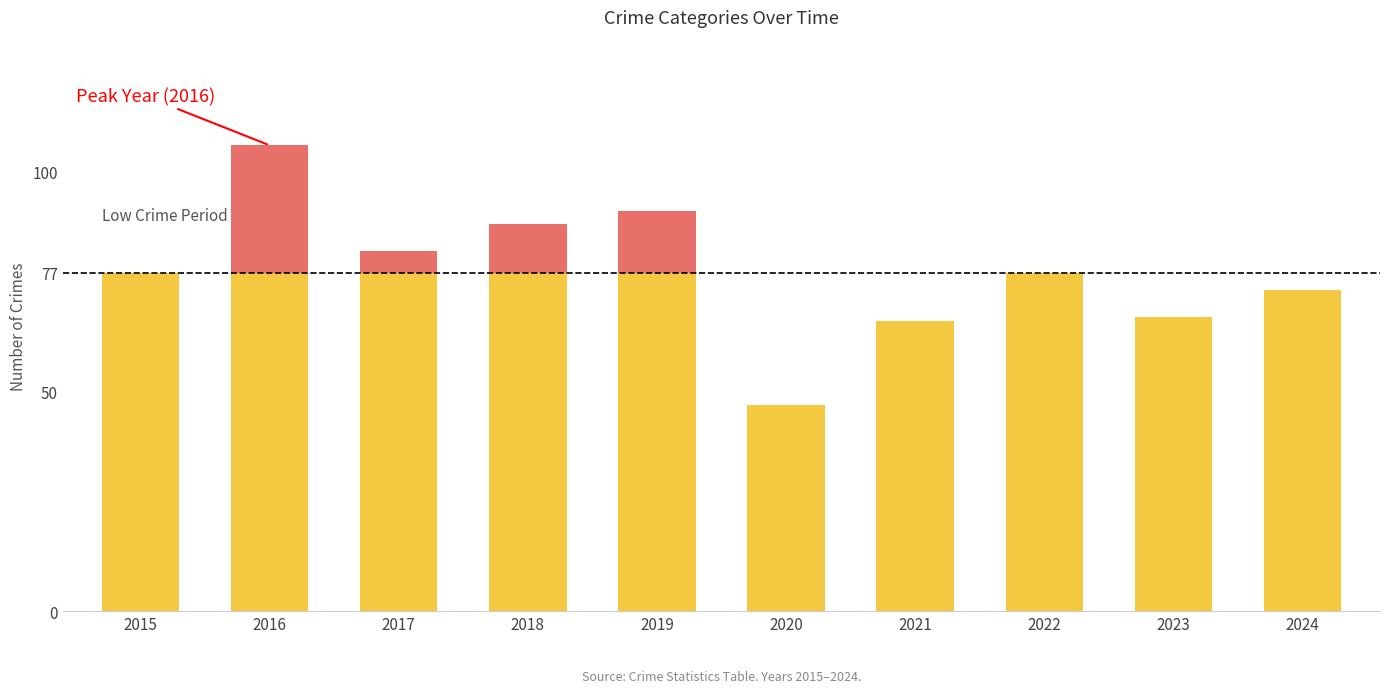

Rank the series by their average value, from highest to lowest.

Theft, Robbery